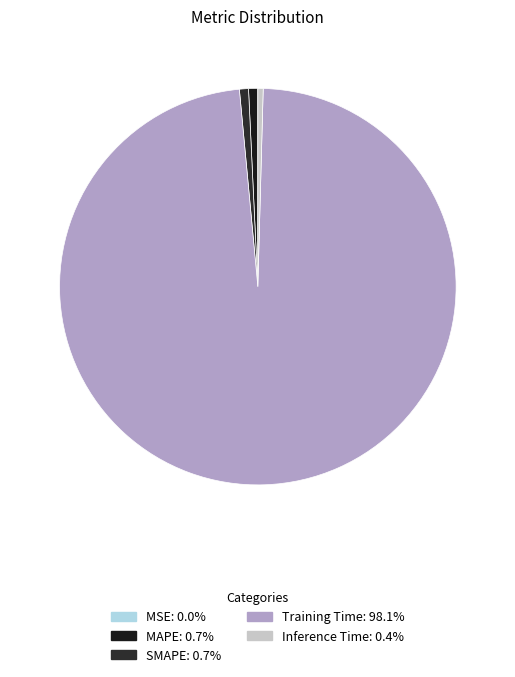

Count the number of slices in the pie.

5